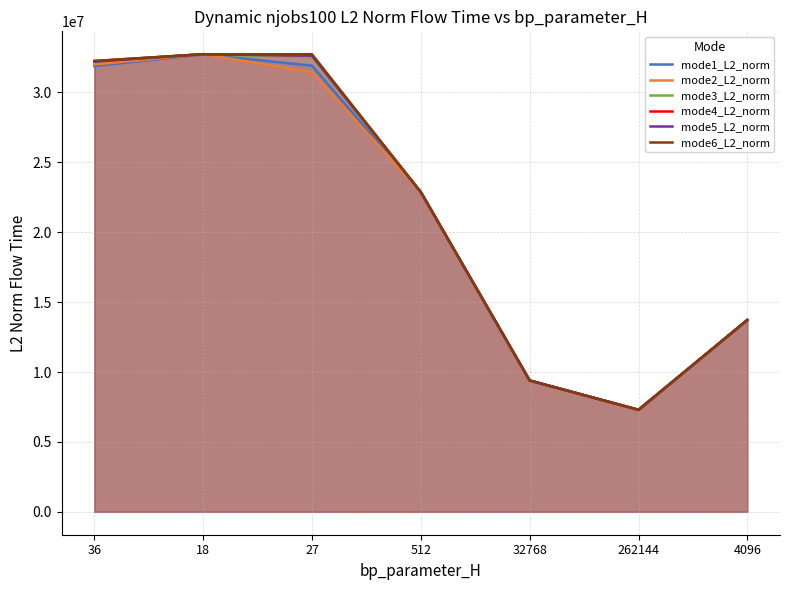

The mode2_L2_norm series shows 9395660.5 at 32768. True or false?

True